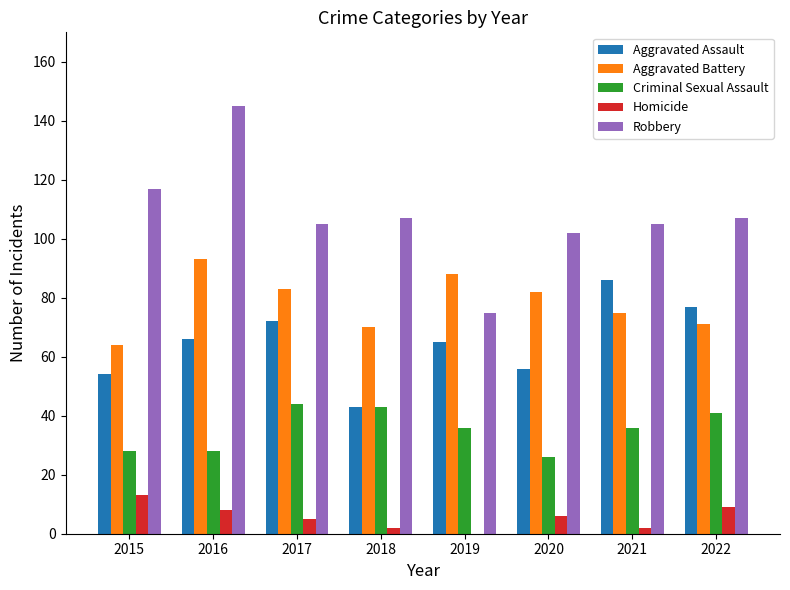

What value does the Robbery series have at 2016, to the nearest 5?

145